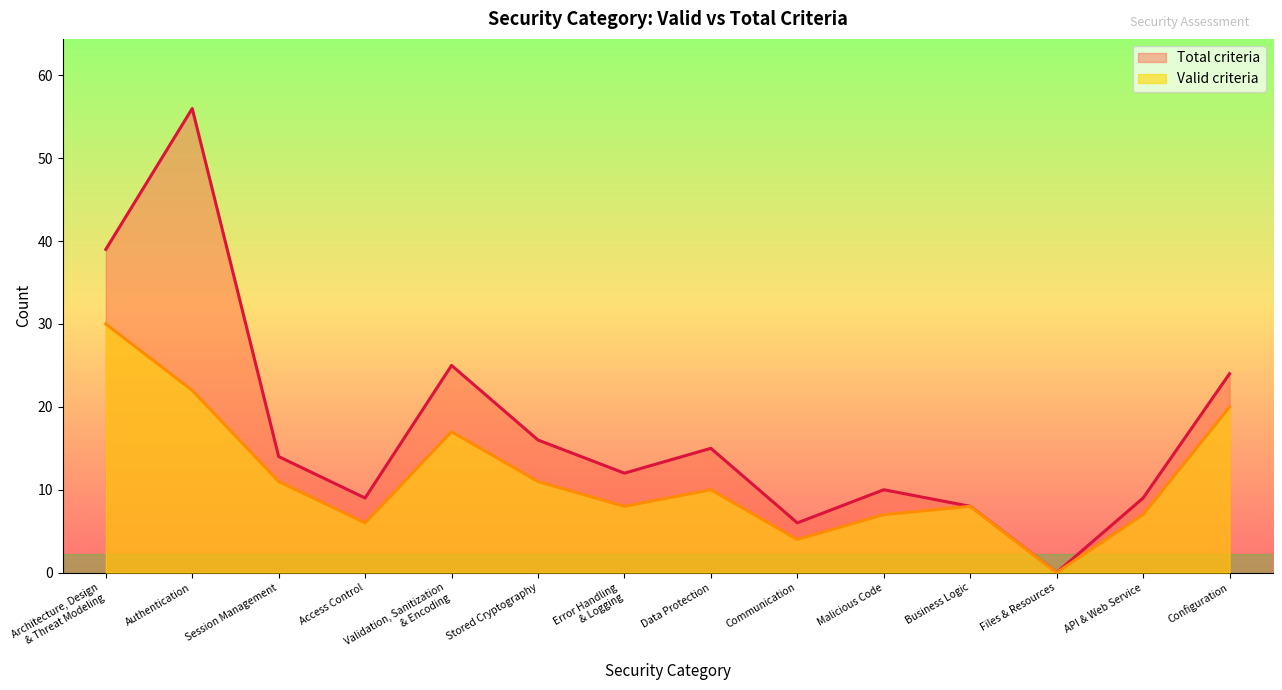

True or false: Total criteria and Valid criteria cross at least once.

False